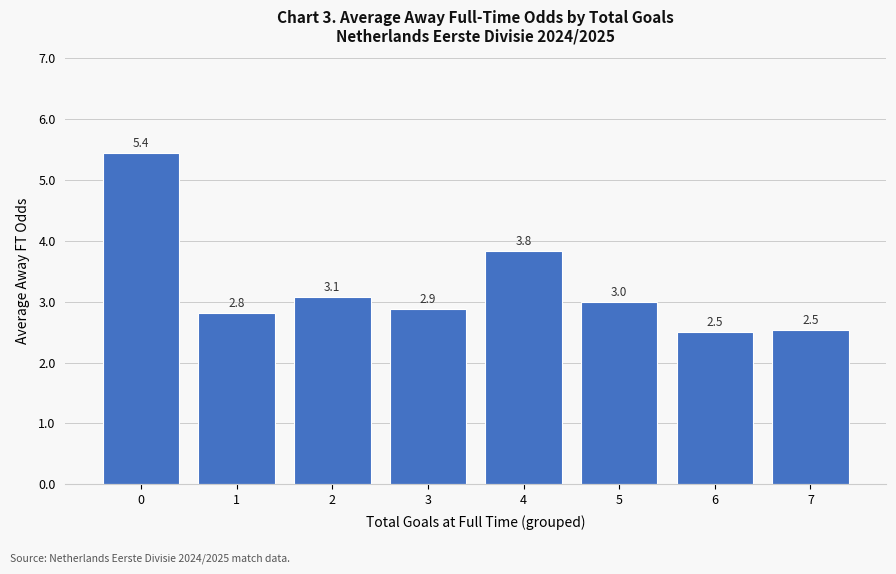

Is it true that the value at 3 is 0.7?

False